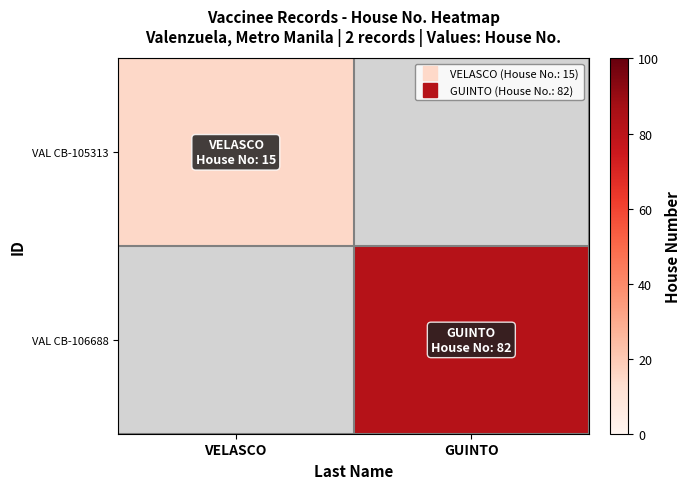

How many values in VAL CB-106688 are above zero?

1